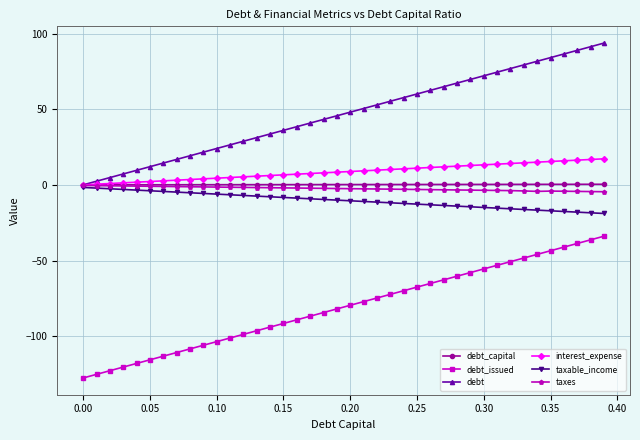

Which series has the largest total across all categories?

debt